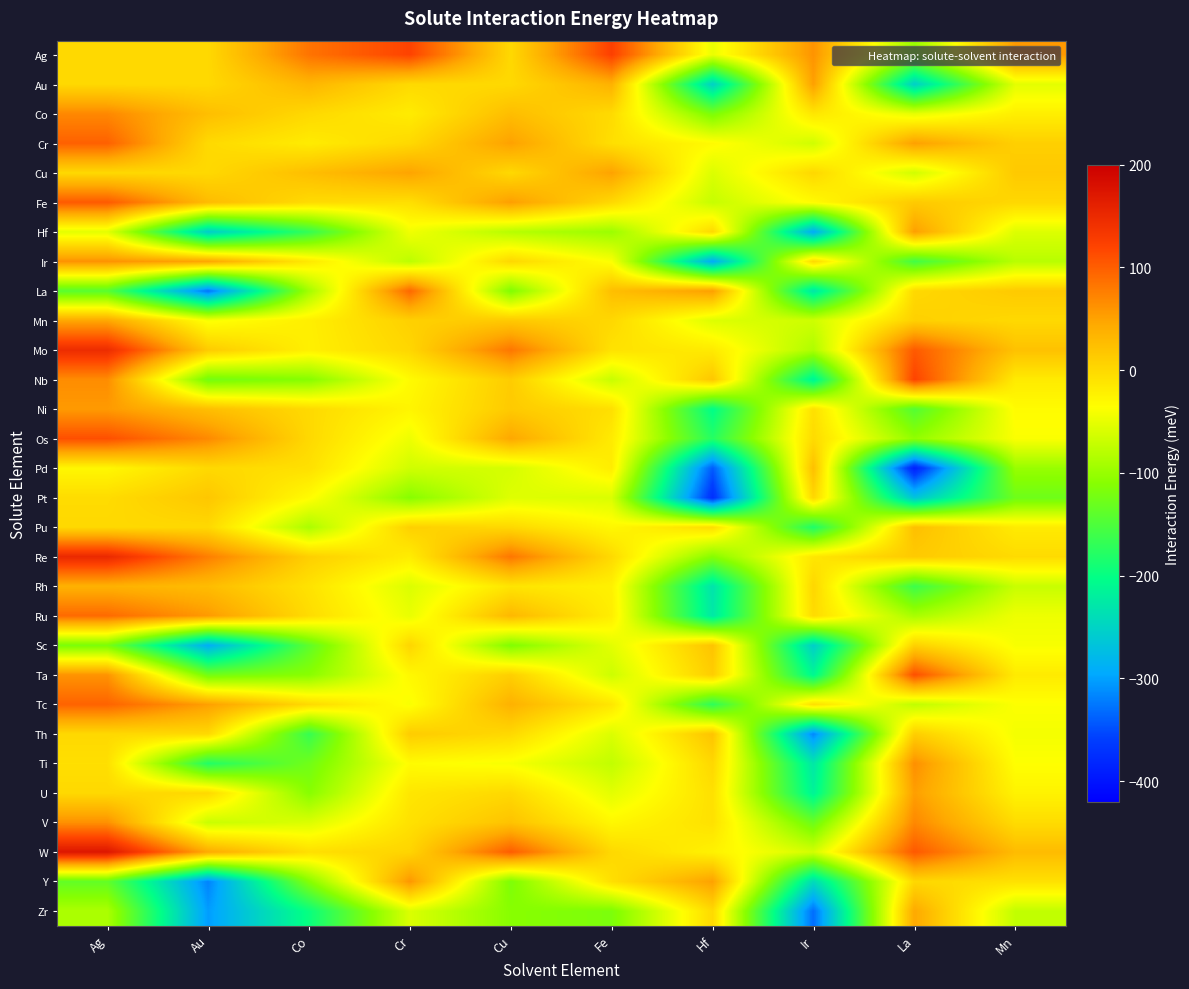

Count the number of categories in the chart.

10